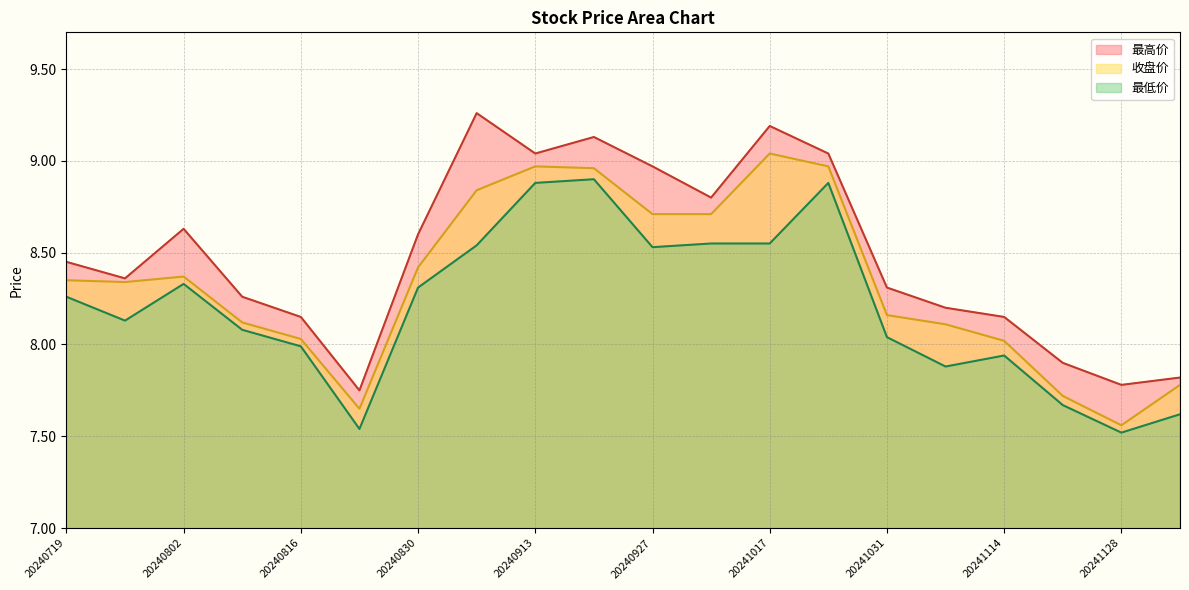

At which category does 最高价 reach its first local valley?

20240726